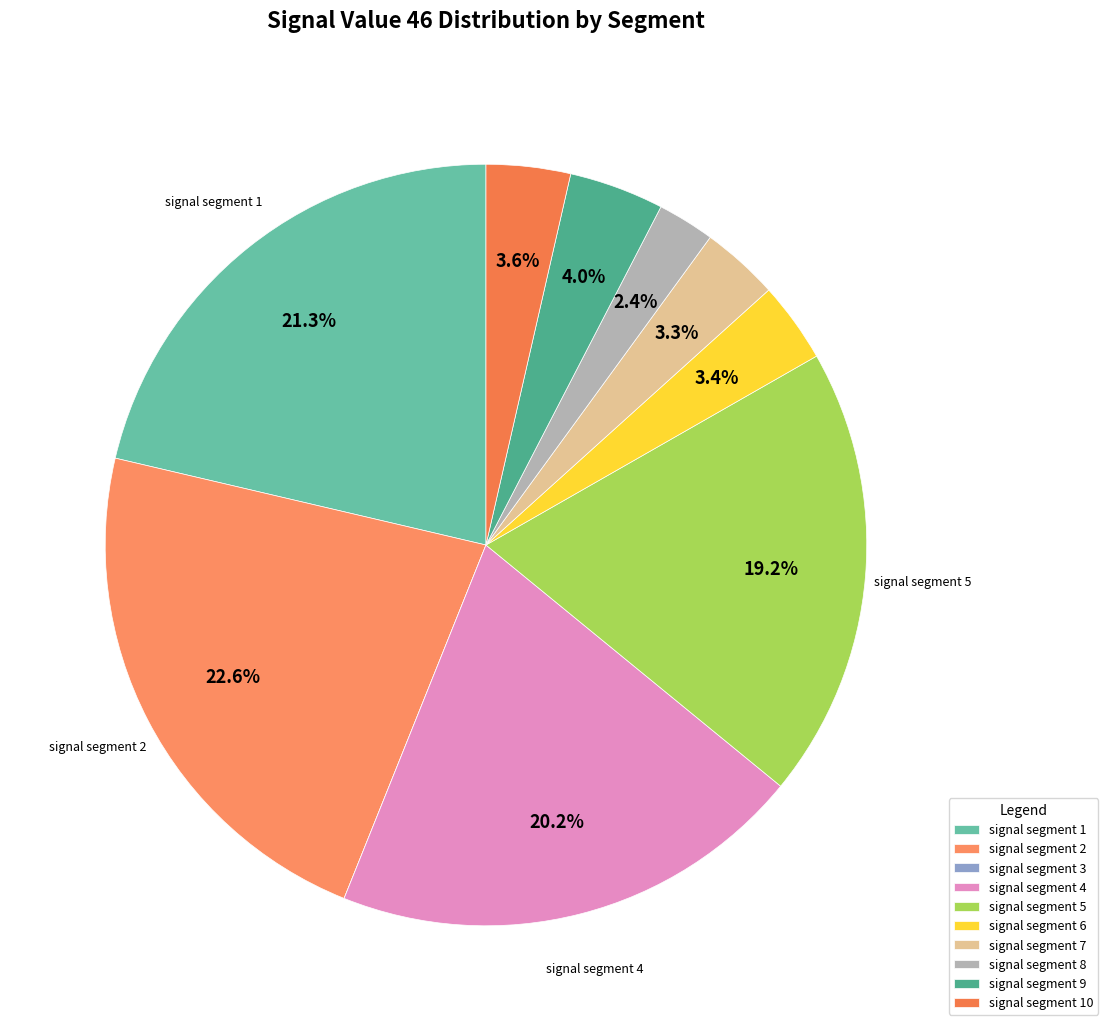

Combined, what portion of the pie is signal segment 8 and signal segment 10?

6.0%